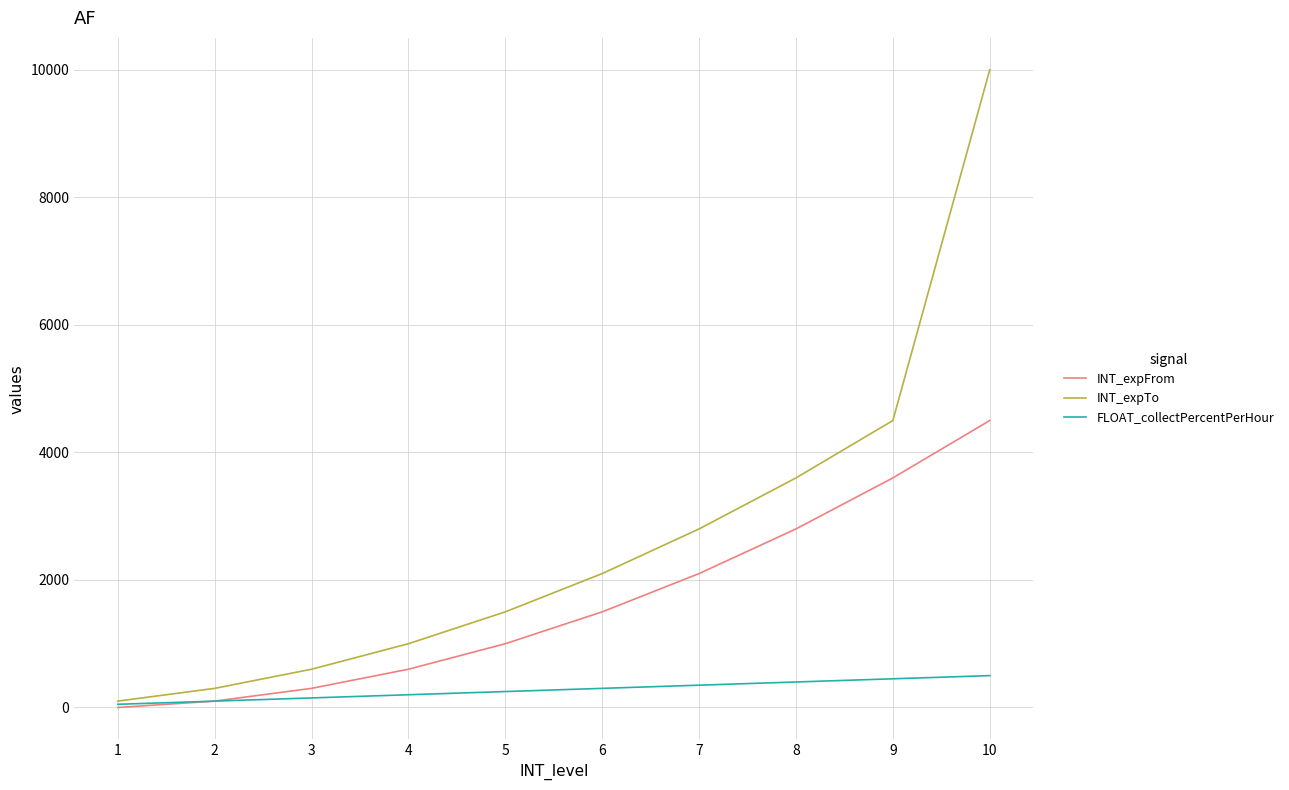

Between 1 and 4, which series saw the biggest shift?

INT_expTo